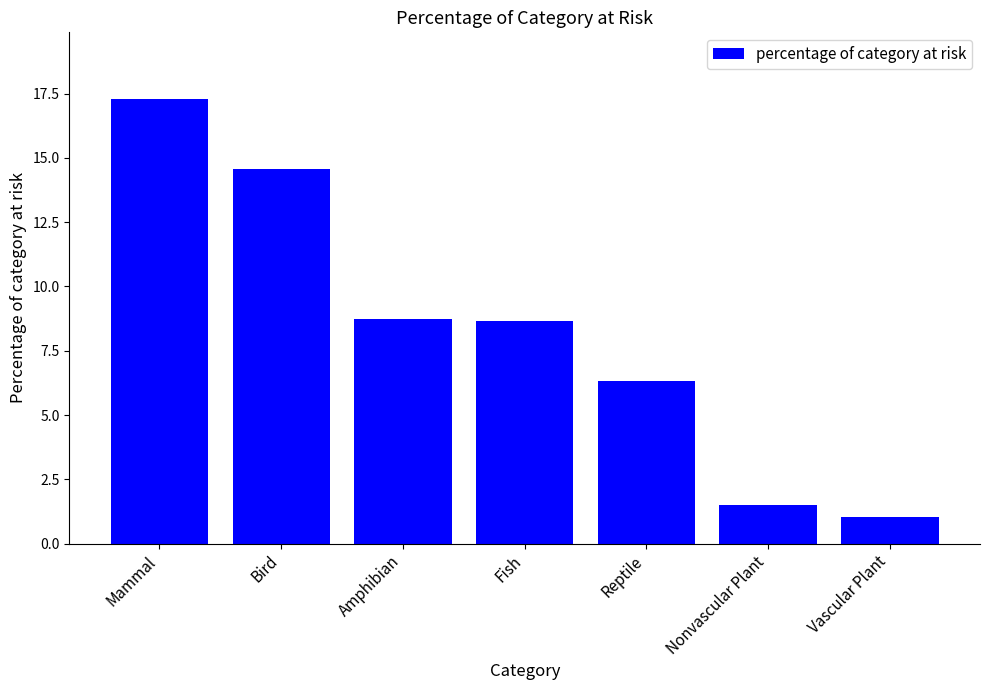

Approximately how many times larger is the value at Mammal compared to Nonvascular Plant?

11.5